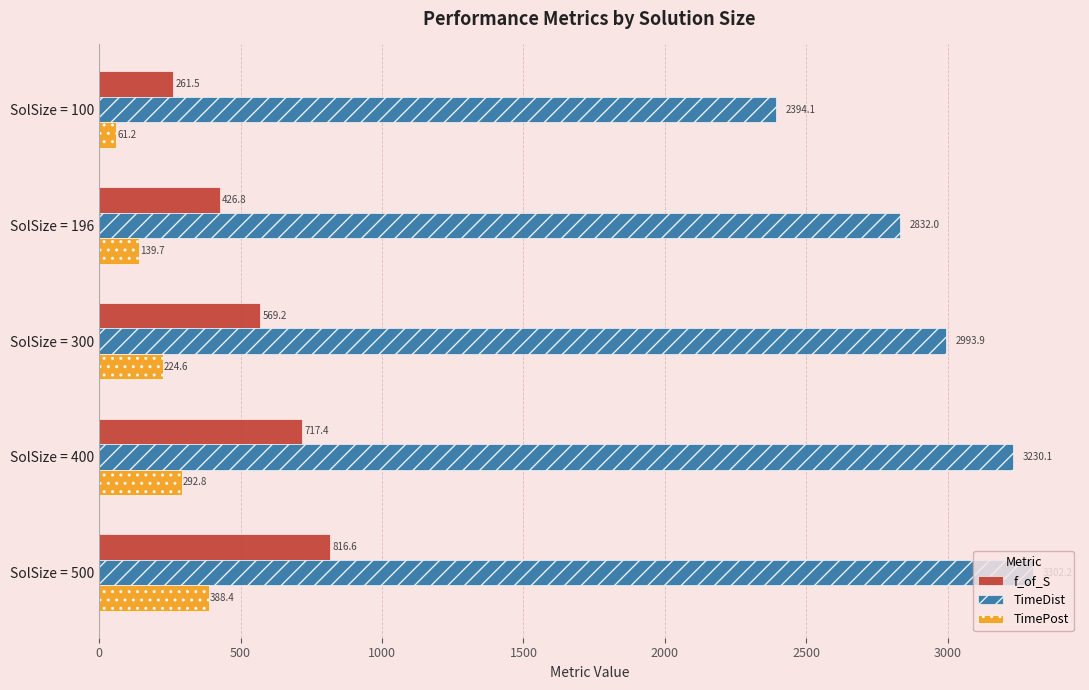

At which category does the chart reach its peak across all series?

SolSize = 500